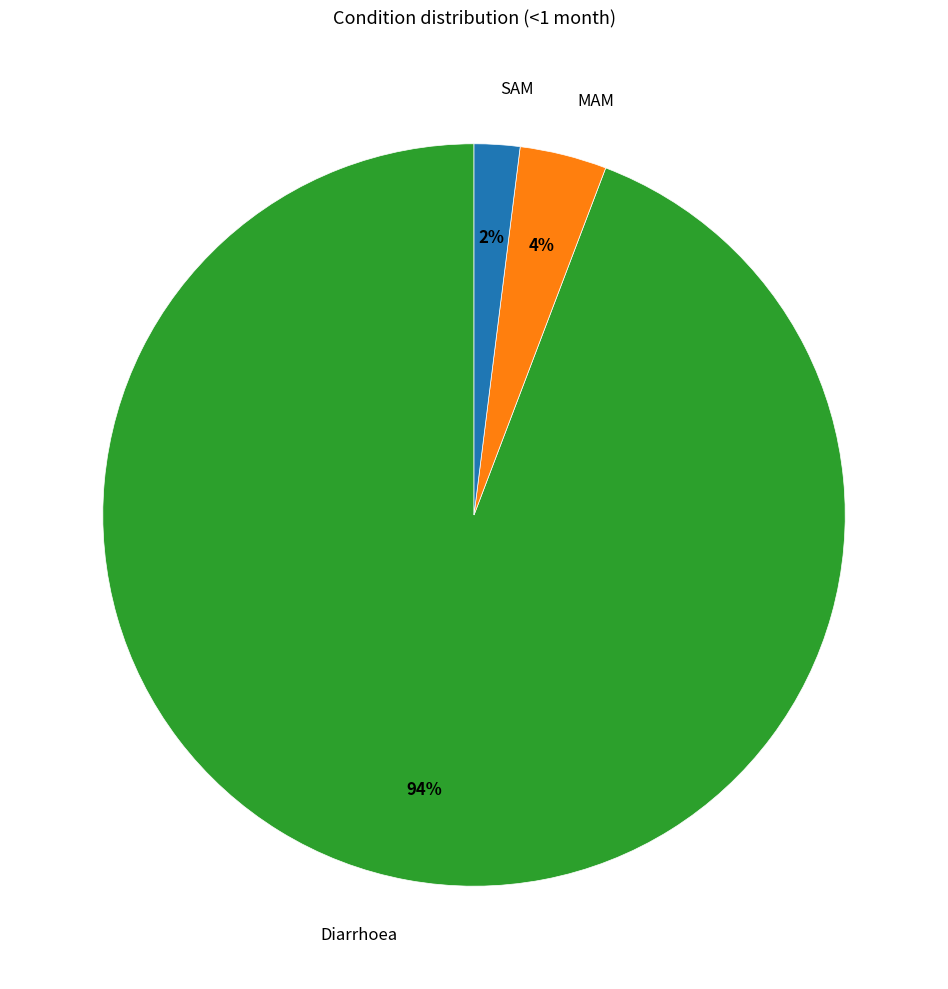

Is the sum of SAM and Diarrhoea greater than half?

Yes